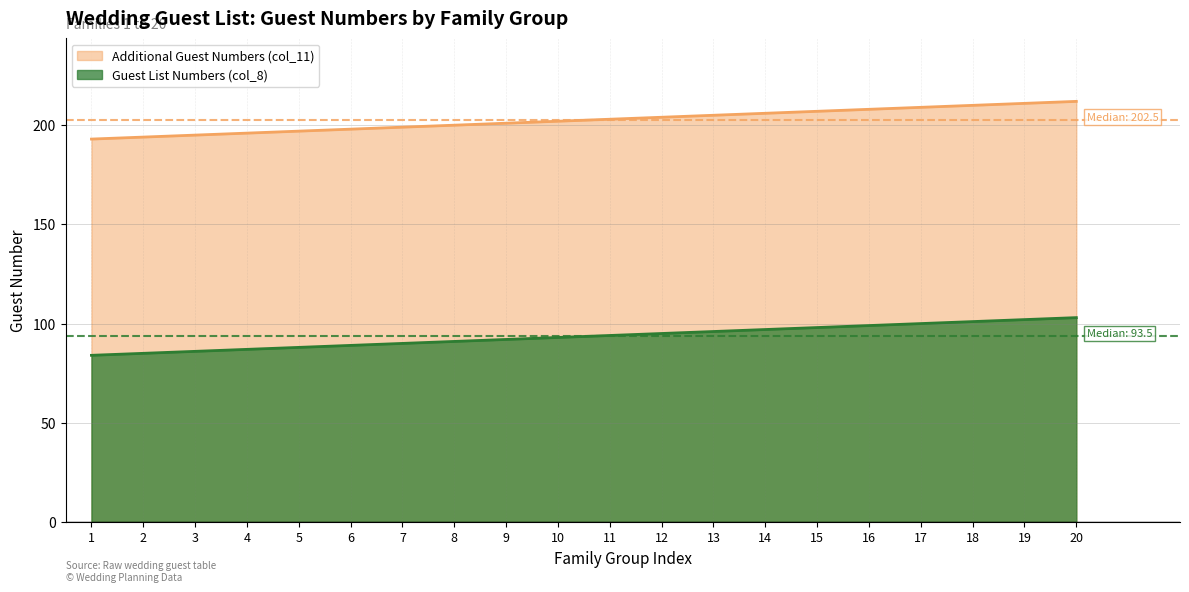

True or false: Additional Guest Numbers (col_11) and Guest List Numbers (col_8) intersect in this chart.

False